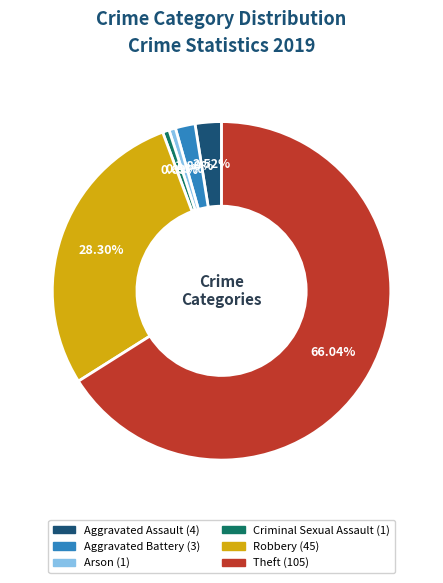

How many segments does this pie chart have?

6